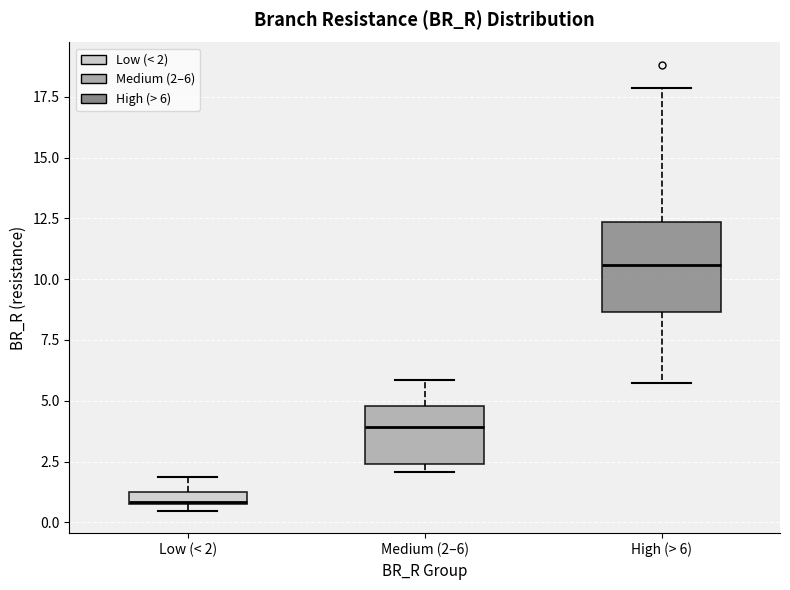

Comparing the boxes themselves (not the whiskers), which one is the tallest?

High (> 6)